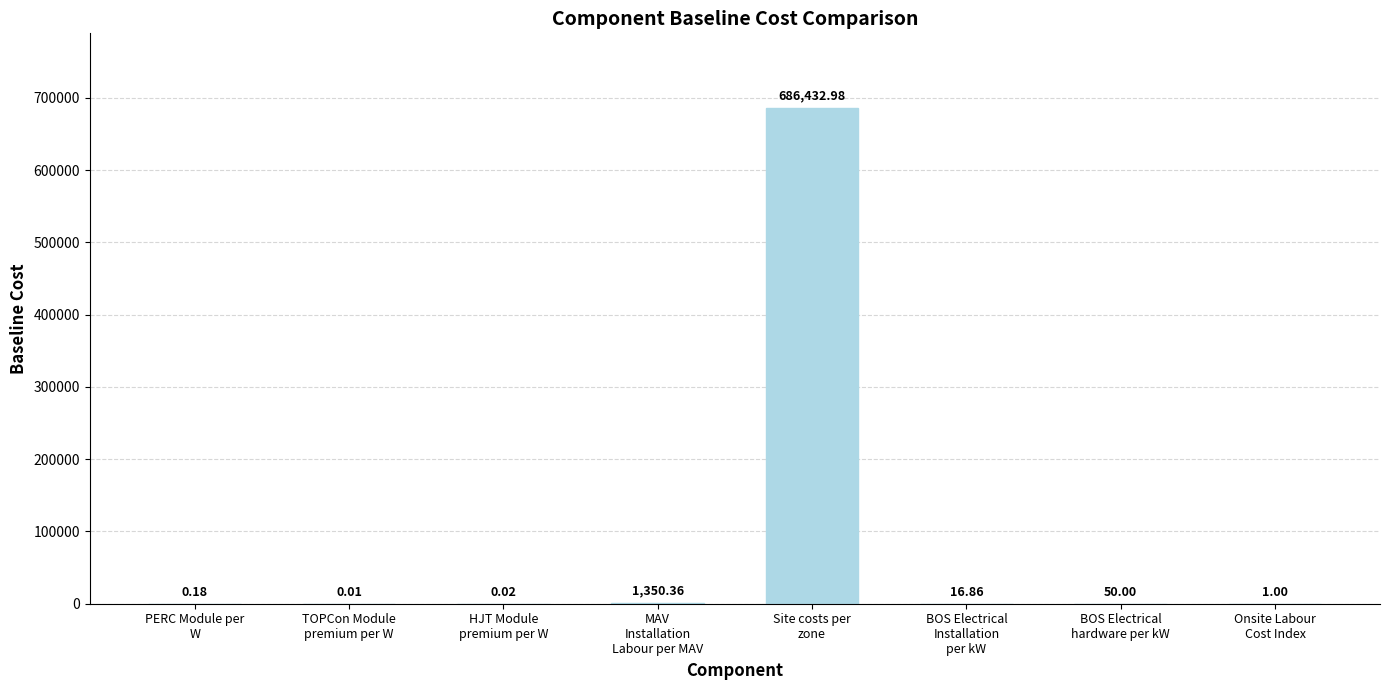

What is the difference between the values at BOS Electrical
Installation
per kW and Site costs per
zone?

686416.1